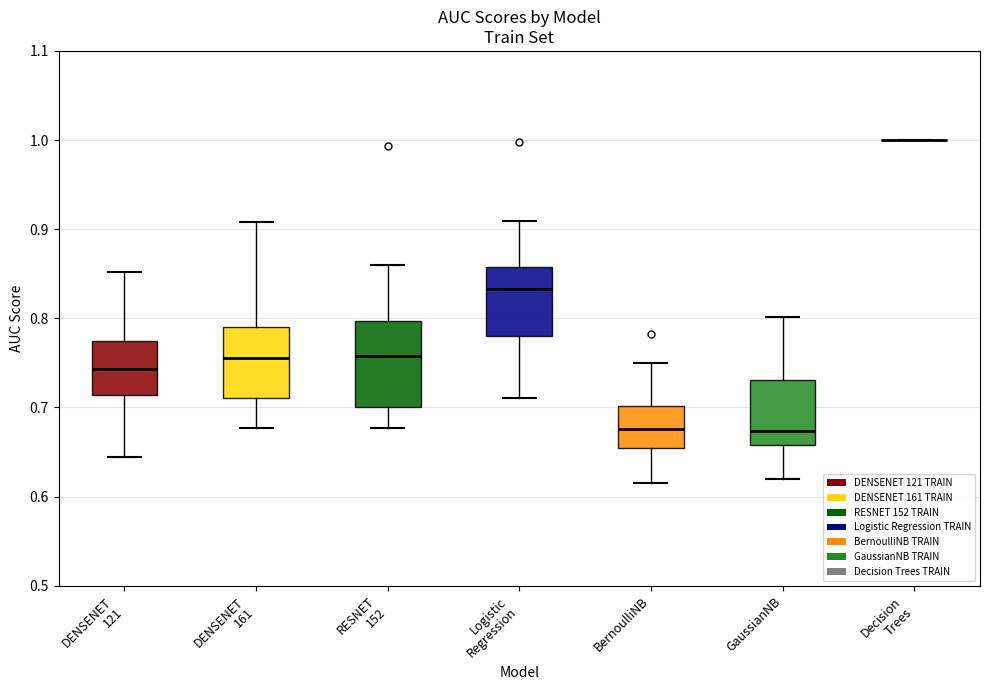

Reading left to right, transcribe this box plot: for each box, give where its median line is, the range the box spans, and where its two whiskers end, as read against the y-axis. The values are not printed on the chart, so give them approximately, as read against the axis.

DENSENET 121: median 0.74, box 0.71 to 0.77, whiskers 0.64 to 0.85
DENSENET 161: median 0.76, box 0.71 to 0.79, whiskers 0.68 to 0.91
RESNET 152: median 0.76, box 0.70 to 0.80, whiskers 0.68 to 0.86
Logistic Regression: median 0.83, box 0.78 to 0.86, whiskers 0.71 to 0.91
BernoulliNB: median 0.68, box 0.65 to 0.70, whiskers 0.62 to 0.75
GaussianNB: median 0.67, box 0.66 to 0.73, whiskers 0.62 to 0.80
Decision Trees: box collapsed to a line at 1.00, whiskers 1.00 to 1.00